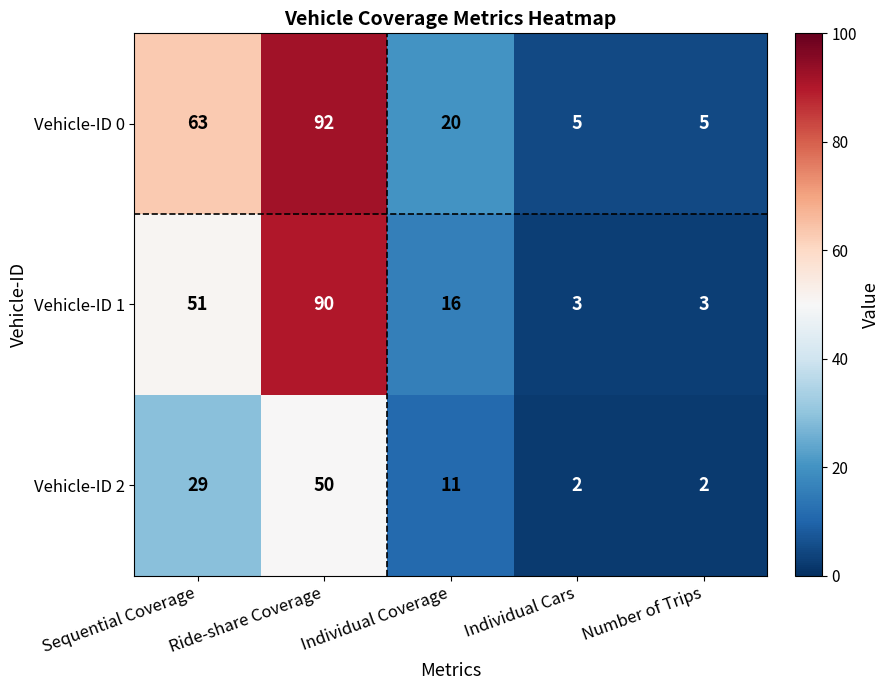

At which label does Vehicle-ID 2 reach its peak?

Ride-share Coverage